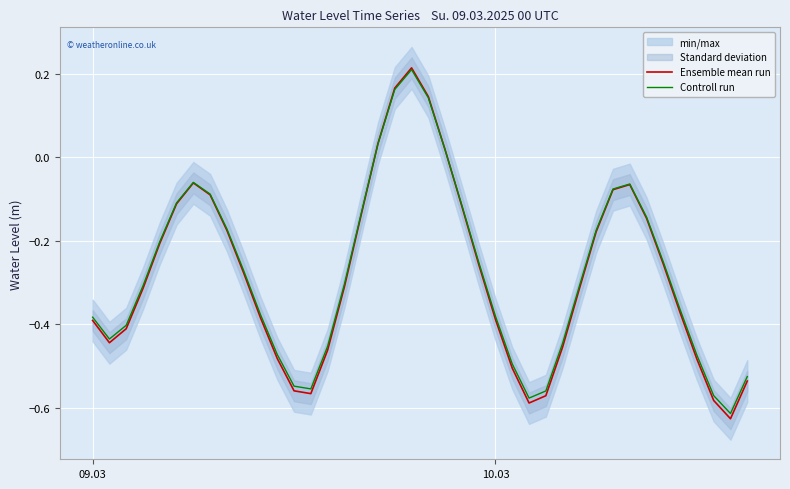

How many values in Ensemble mean run are above zero?

5